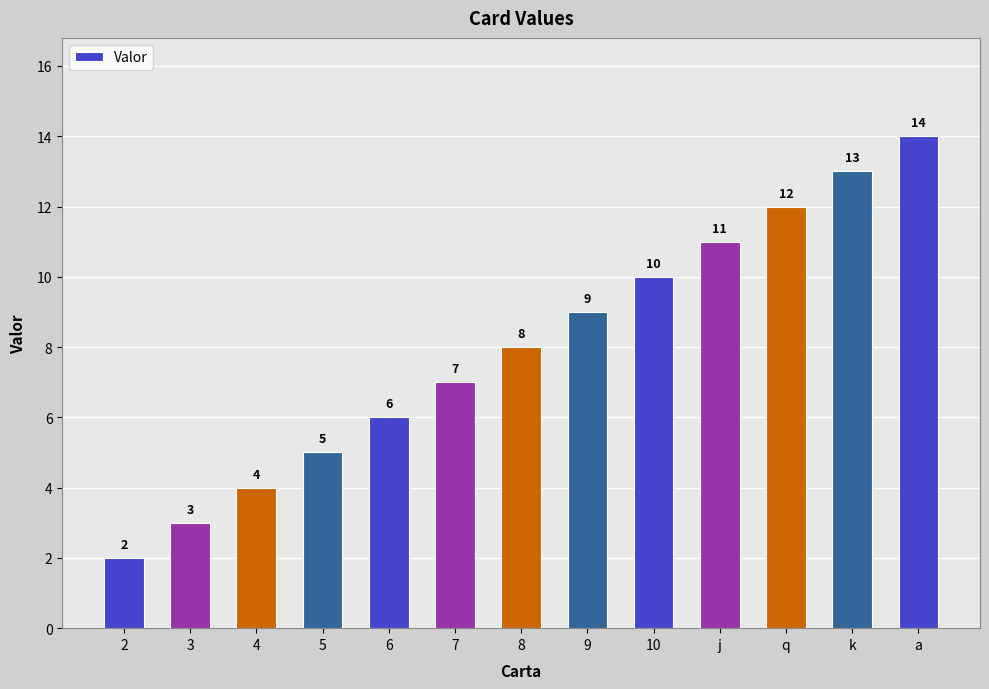

What is the label of the 12th bar from the right?

3